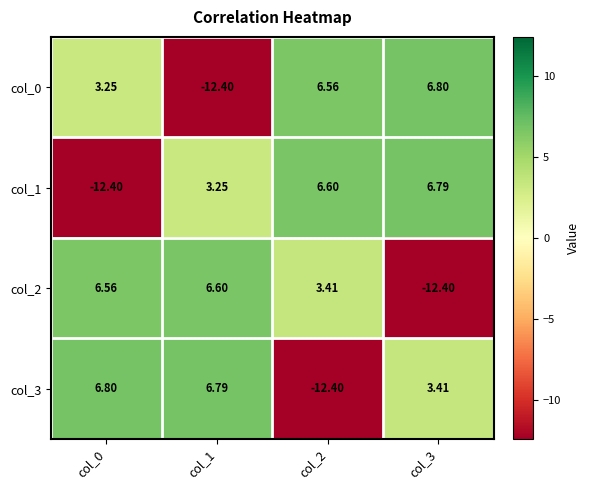

Is the value of col_1 at col_1 greater than the value of col_3 at col_1?

No